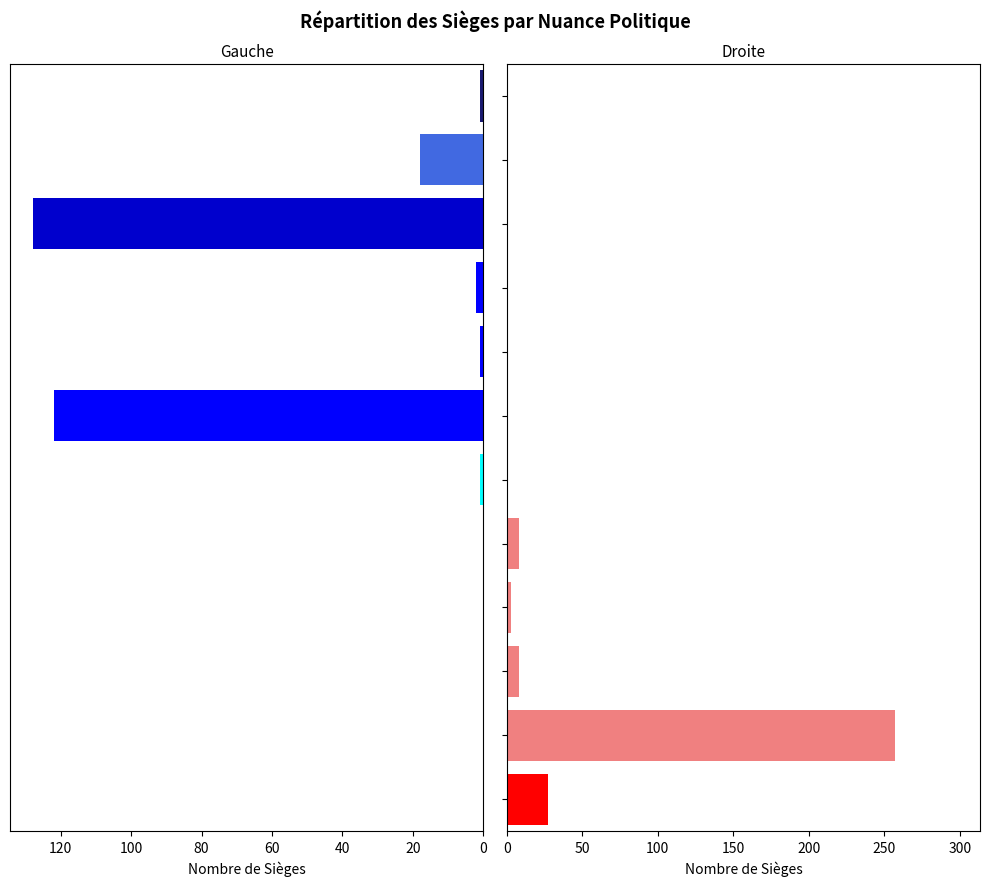

Is it true that the value at SOC is 352?

False